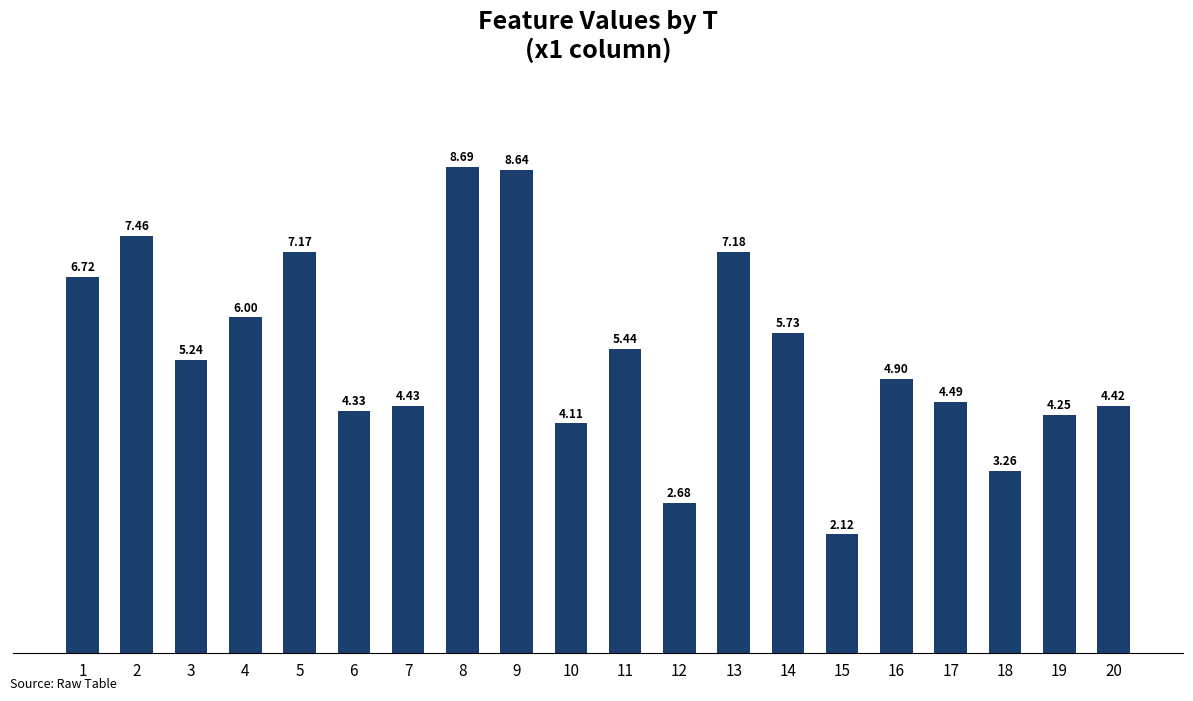

Where is the data nearest to the value 5?

16